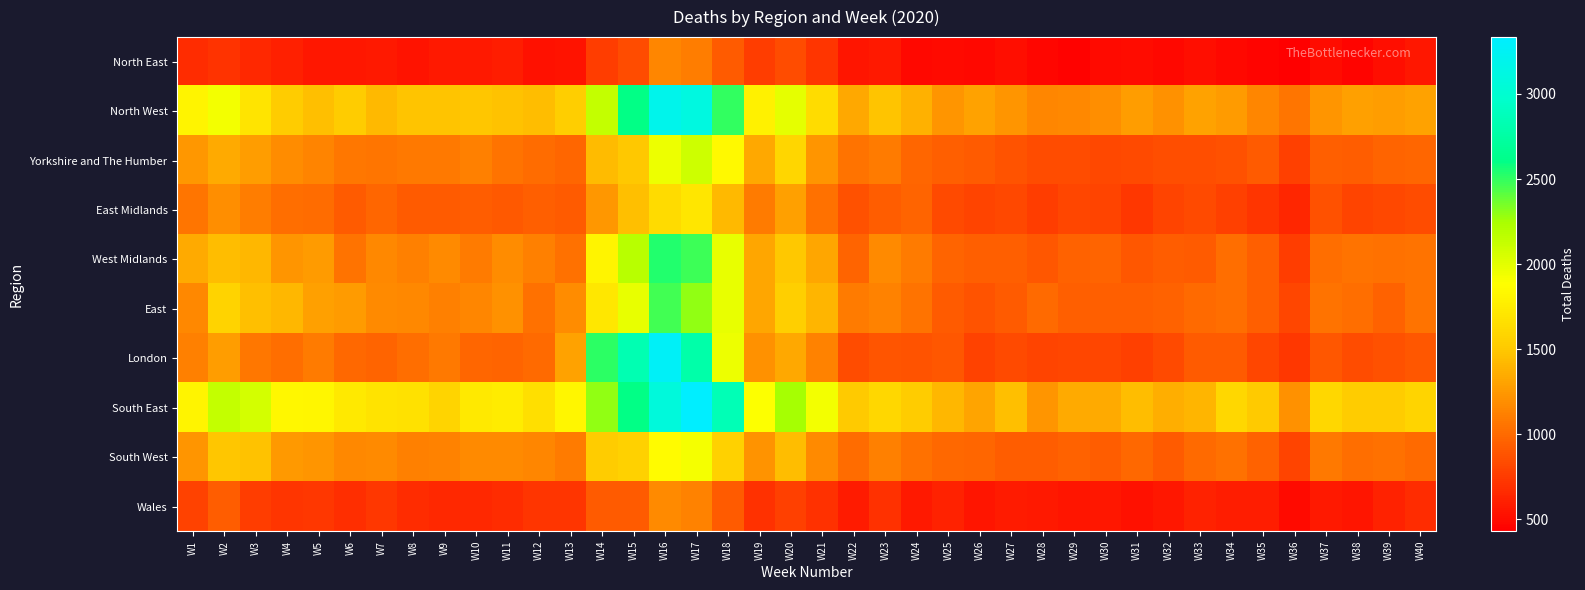

What is the greatest value displayed?

3334